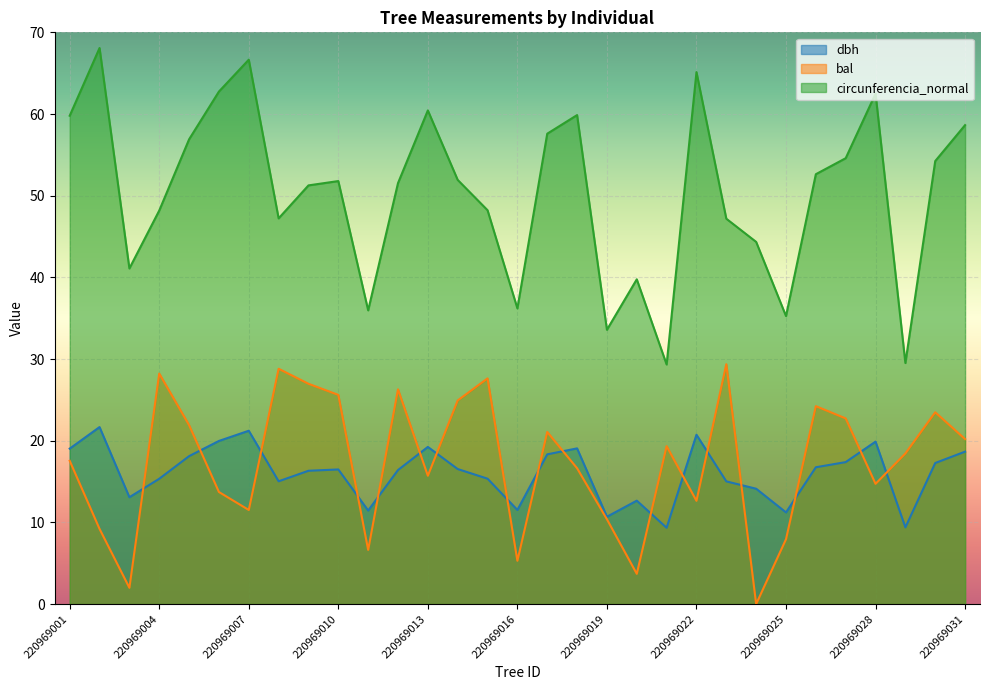

Reading left to right, what are all the values shown in this chart?

dbh: 220969001=19.0	220969002=21.7	220969003=13.1	220969004=15.3	220969005=18.1	220969006=20.0	220969007=21.2	220969008=15.0	220969009=16.3	220969010=16.5	220969011=11.4	220969012=16.4	220969013=19.2	220969014=16.5	220969015=15.3	220969016=11.5	220969017=18.3	220969018=19.1	220969019=10.7	220969020=12.7	220969021=9.3	220969022=20.7	220969023=15.0	220969024=14.1	220969025=11.2	220969026=16.8	220969027=17.4	220969028=19.9	220969029=9.4	220969030=17.3	220969031=18.7
bal: 220969001=17.5	220969002=9.2	220969003=2.0	220969004=28.2	220969005=21.9	220969006=13.7	220969007=11.5	220969008=28.8	220969009=27.0	220969010=25.6	220969011=6.6	220969012=26.3	220969013=15.7	220969014=24.9	220969015=27.6	220969016=5.3	220969017=21.1	220969018=16.6	220969019=10.4	220969020=3.7	220969021=19.3	220969022=12.6	220969023=29.4	220969024=0.0	220969025=7.9	220969026=24.2	220969027=22.7	220969028=14.7	220969029=18.4	220969030=23.5	220969031=20.2
circunferencia_normal: 220969001=59.8	220969002=68.1	220969003=41.1	220969004=48.2	220969005=56.9	220969006=62.8	220969007=66.7	220969008=47.2	220969009=51.3	220969010=51.8	220969011=36.0	220969012=51.5	220969013=60.4	220969014=51.9	220969015=48.2	220969016=36.2	220969017=57.6	220969018=59.9	220969019=33.6	220969020=39.8	220969021=29.3	220969022=65.1	220969023=47.2	220969024=44.3	220969025=35.3	220969026=52.6	220969027=54.6	220969028=62.5	220969029=29.5	220969030=54.2	220969031=58.6